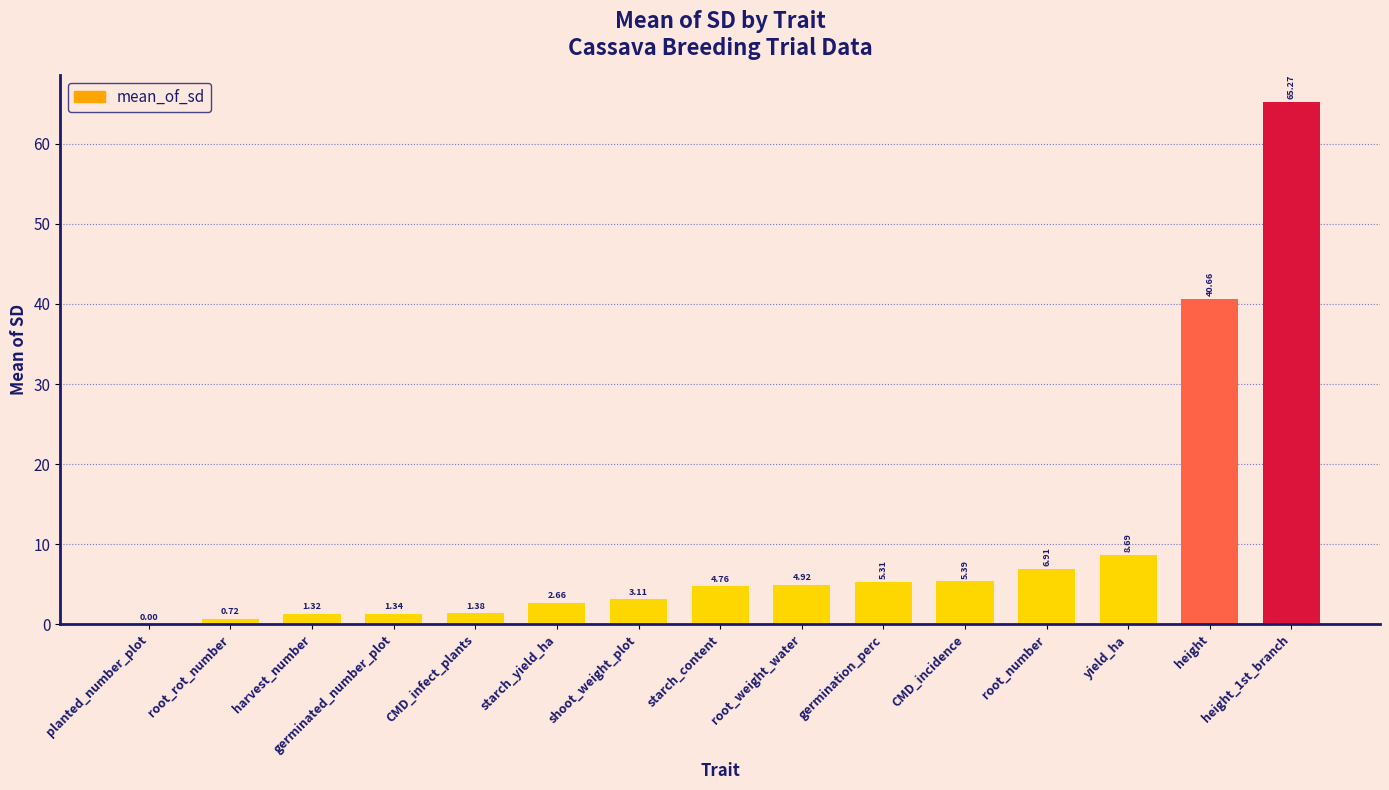

Between germination_perc and germinated_number_plot, which is larger?

germination_perc